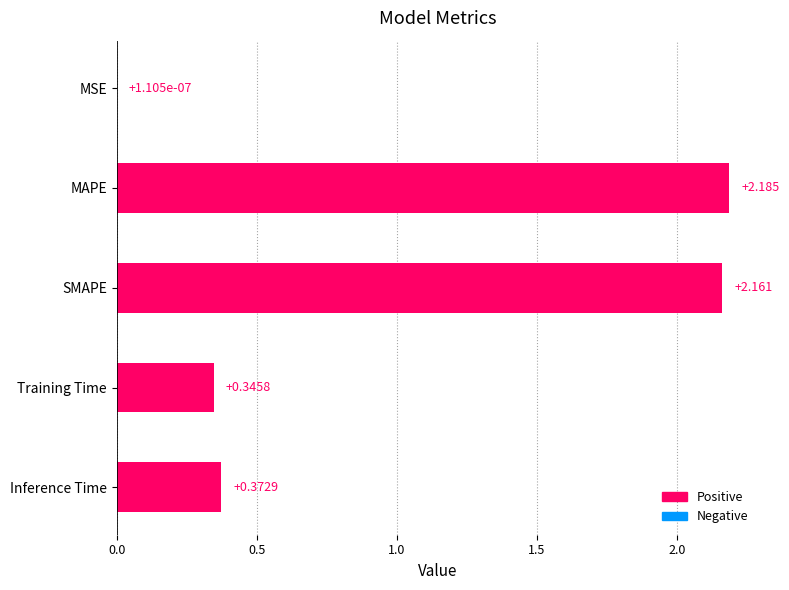

Which has a higher value, Inference Time or Training Time?

Inference Time